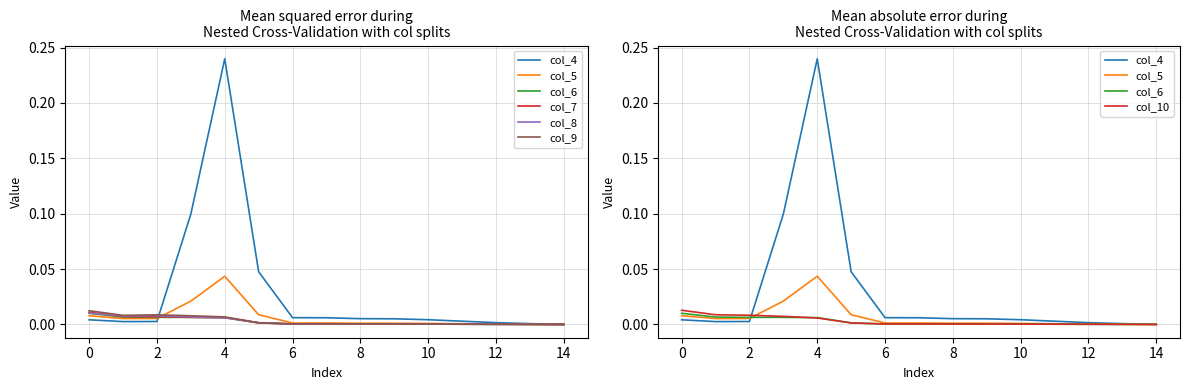

What is the label of the 1st point from the right?

14